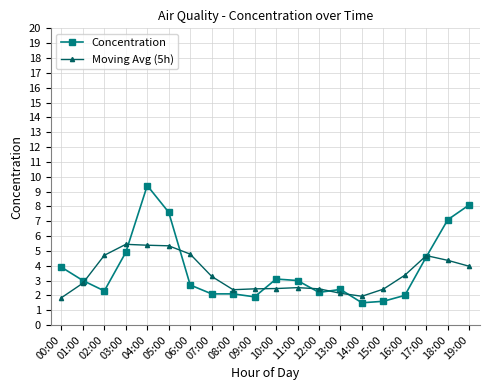

Between 04:00 and 18:00, which series saw the biggest shift?

Concentration